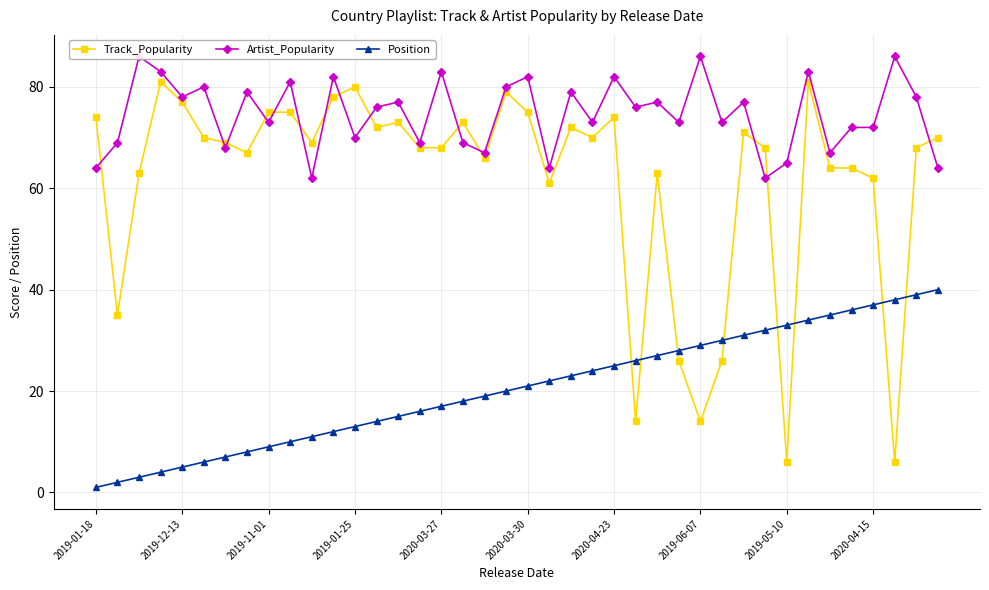

At 25, list the series in order from largest to smallest.

Artist_Popularity, Position, Track_Popularity